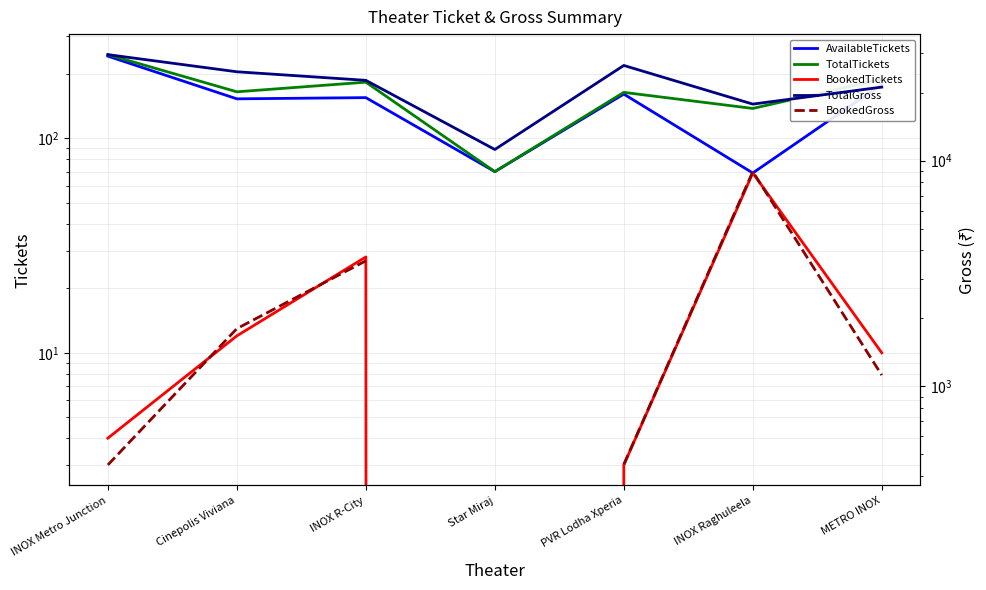

Count the number of data series in this chart.

5